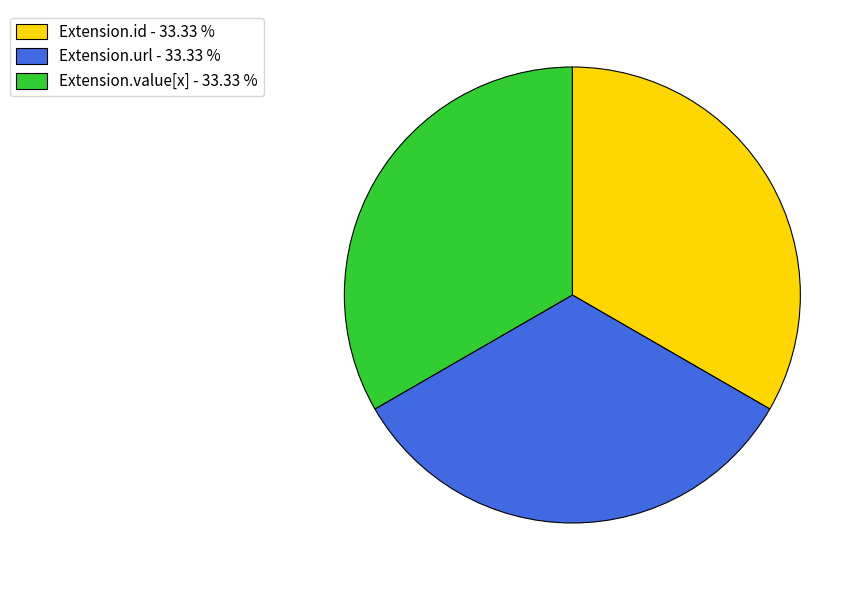

Does any single category account for the majority?

No